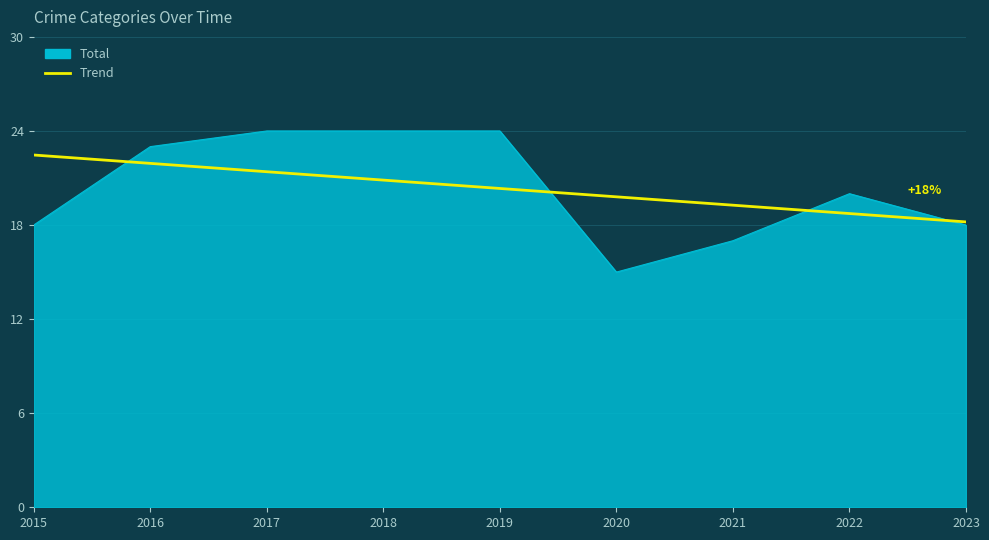

Which series has the widest spread of values?

Total